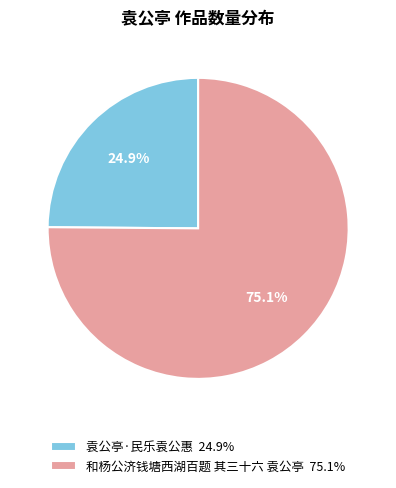

Combined, do 和杨公济钱塘西湖百题 其三十六 袁公亭 and 袁公亭·民乐袁公惠 account for over 50%?

Yes